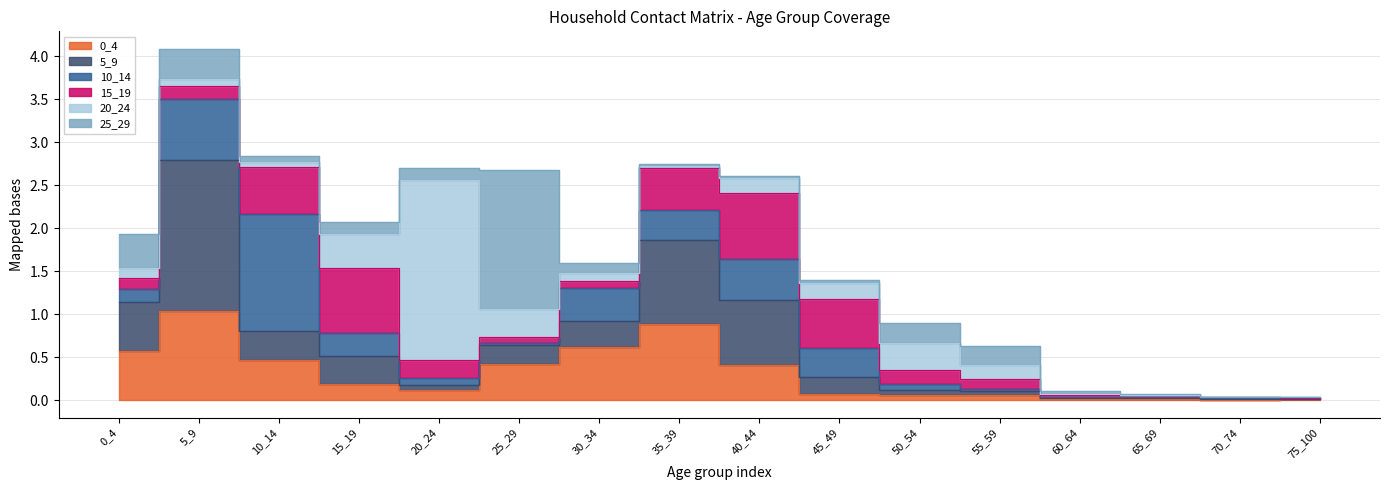

How many times do 20_24 and 25_29 cross each other?

5